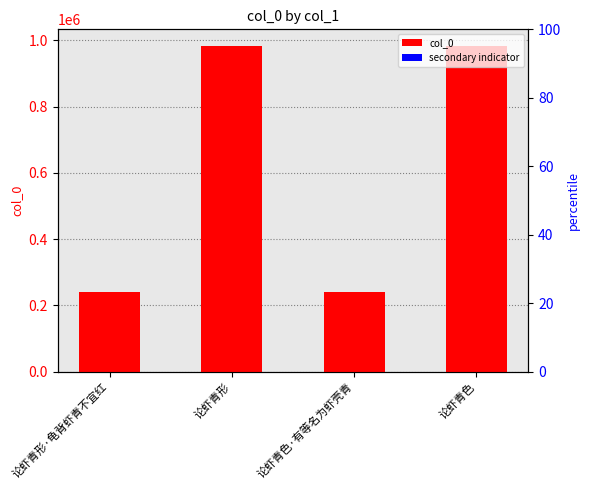

How many bars are there in each group?

2